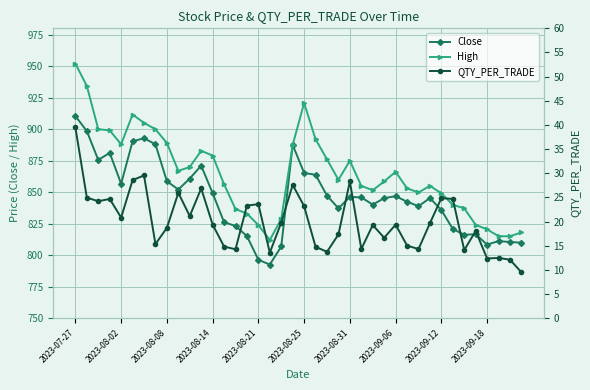

Which series has the largest total across all categories?

High